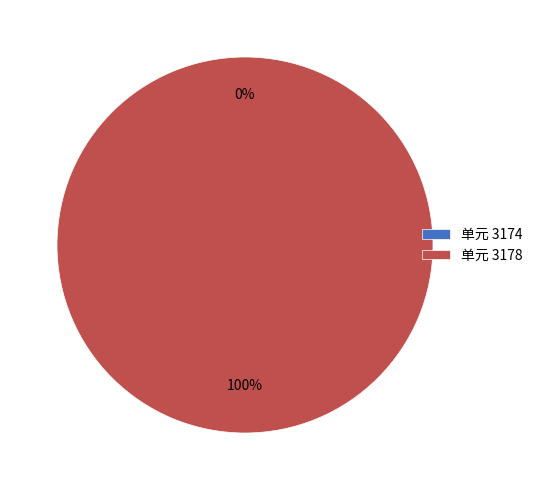

Is it true that 3178 is 100% of the pie?

True